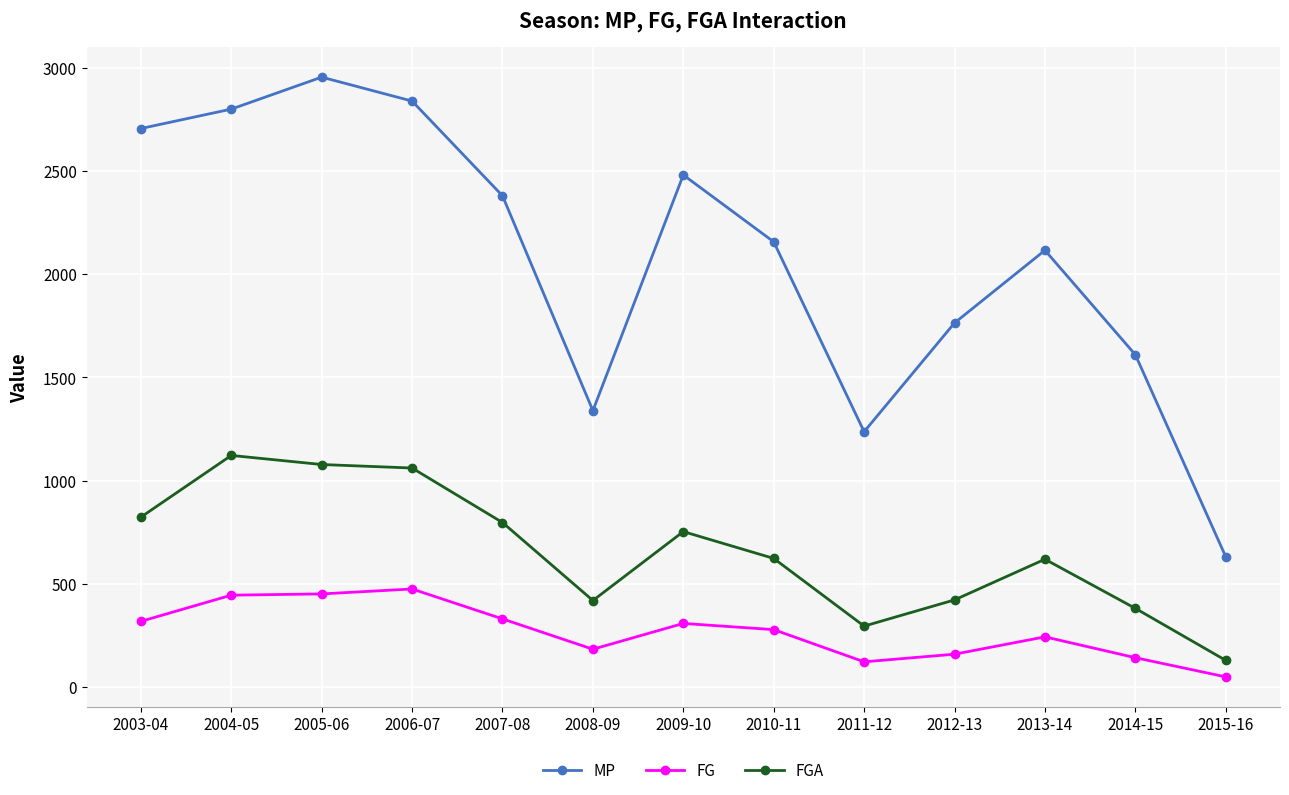

True or false: FGA and MP intersect in this chart.

False